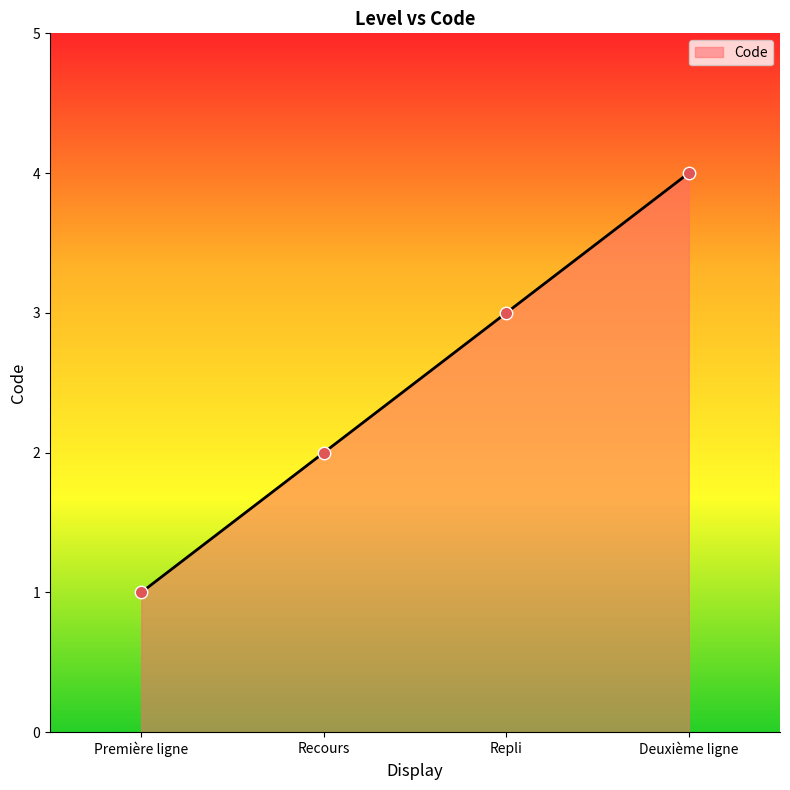

Which has a higher value, Repli or Recours?

Repli